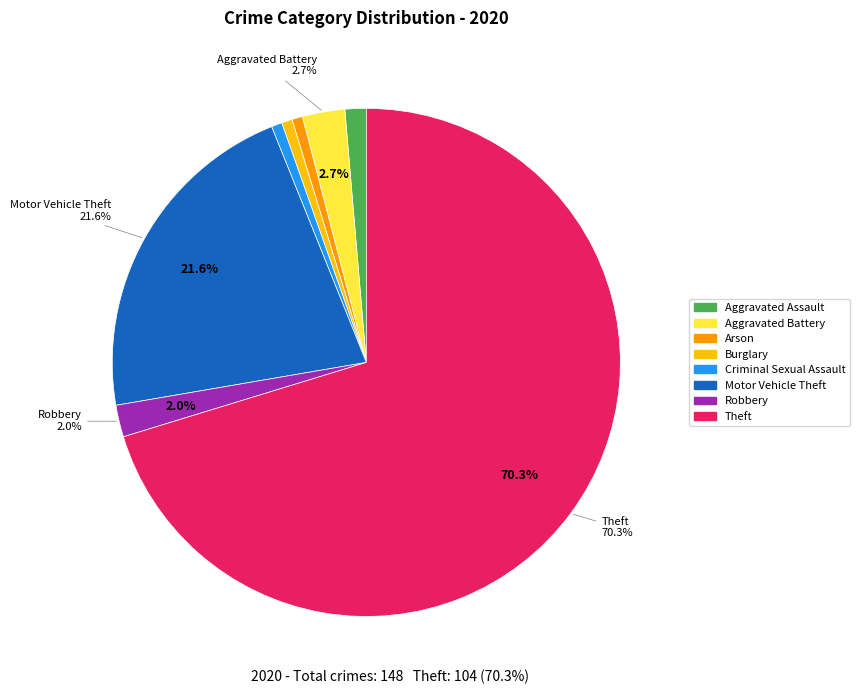

Does any single category account for the majority?

Yes